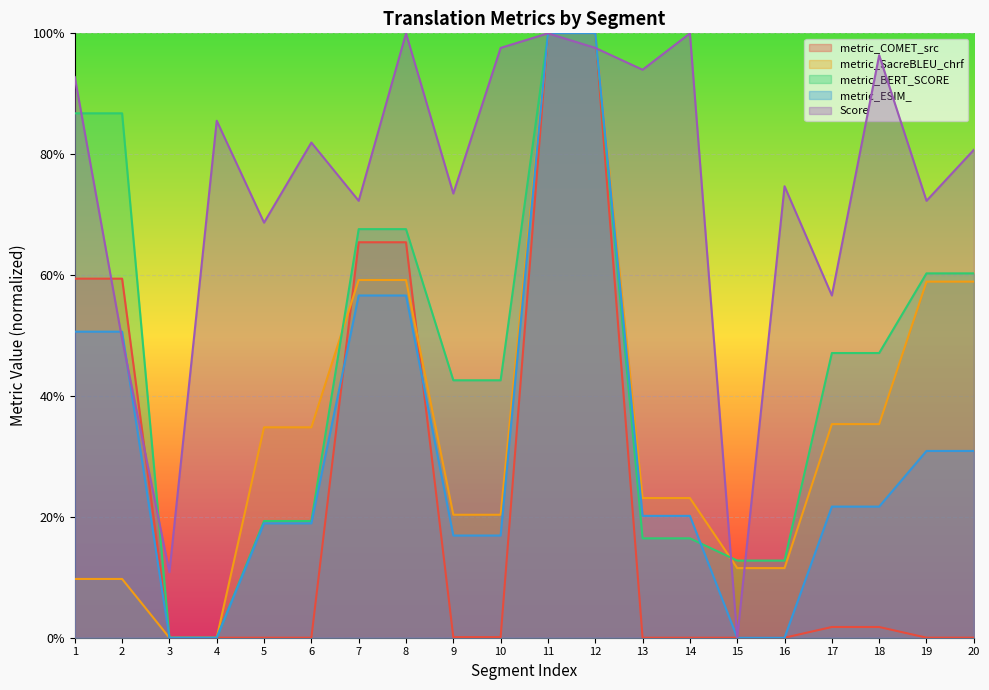

True or false: Score and metric_COMET_src intersect in this chart.

True